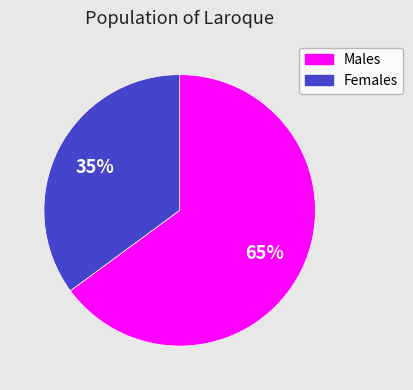

Between Males and Females, which is larger?

Males